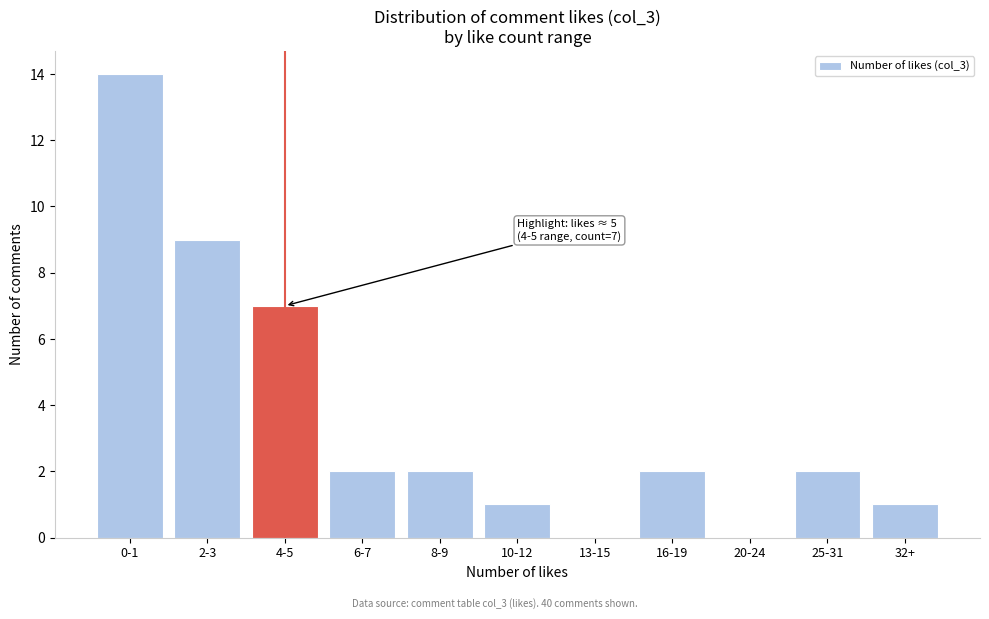

Reading left to right, list all the values displayed in this chart.

0-1=14	2-3=9	4-5=7	6-7=2	8-9=2	10-12=1	13-15=0	16-19=2	20-24=0	25-31=2	32+=1